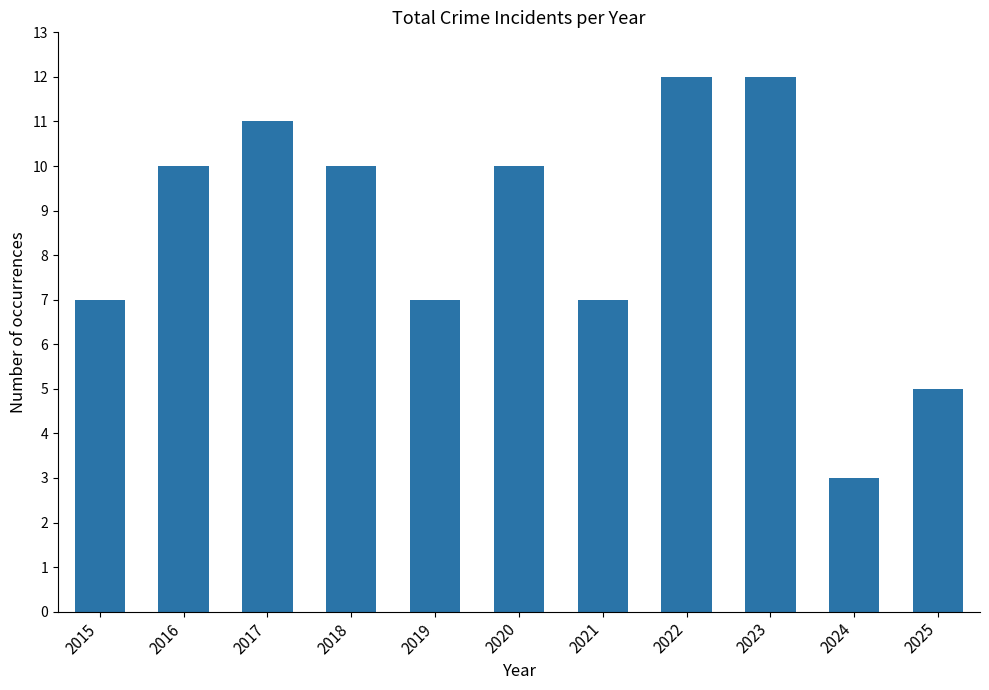

Reading right to left, list all the values displayed in this chart.

5	3	12	12	7	10	7	10	11	10	7